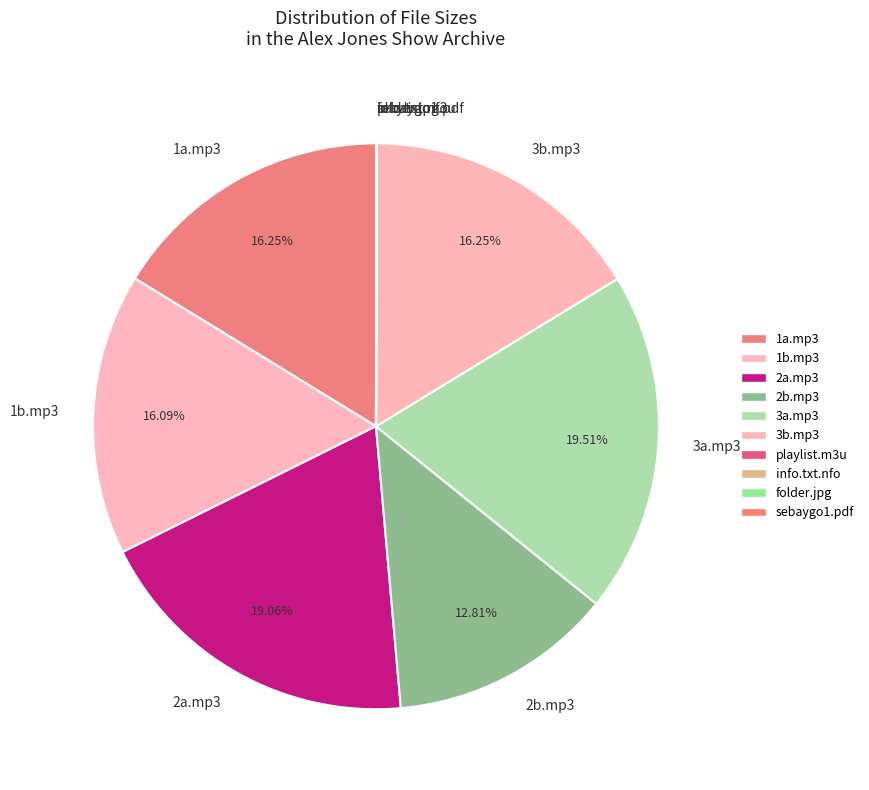

Which has a higher value, 3a.mp3 or 1a.mp3?

3a.mp3